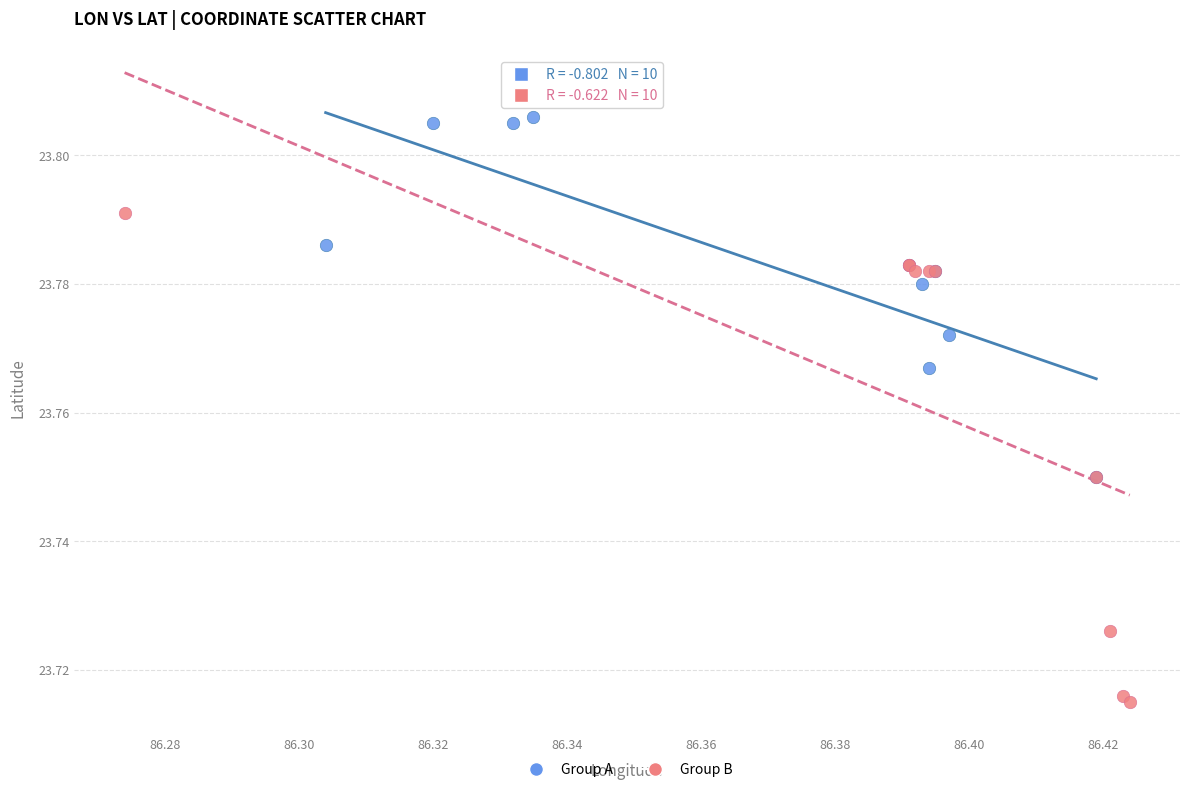

What are all the series names shown in the legend?

Group A, Group B